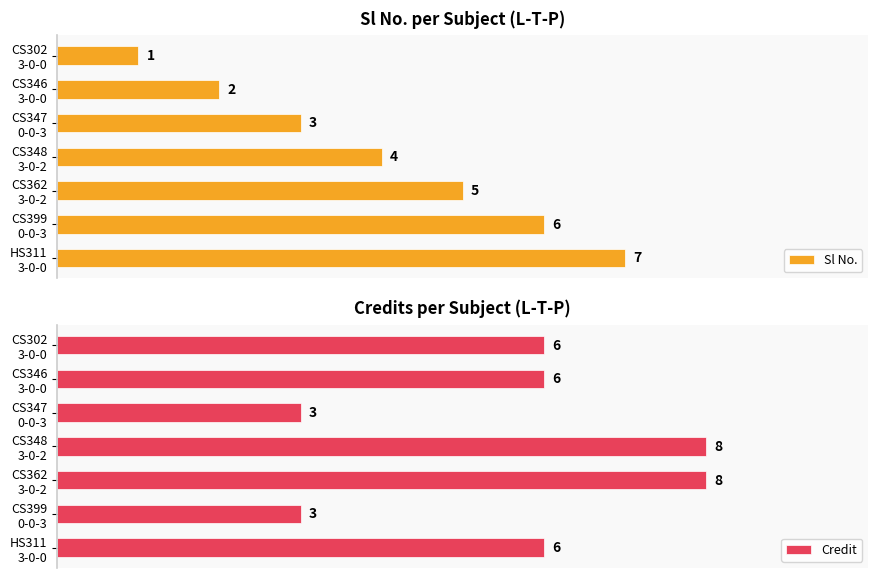

What is the sum of all Sl No. values?

28